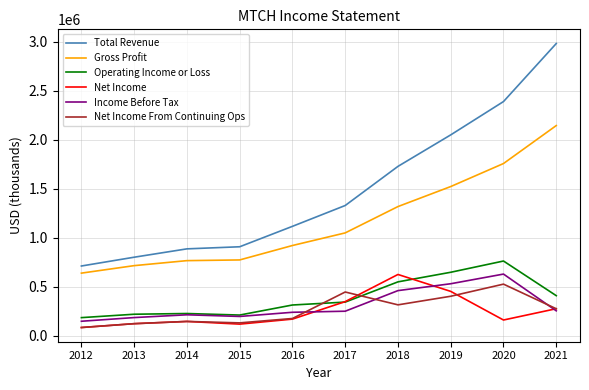

The Net Income From Continuing Ops series shows 538379 at 2019. True or false?

False